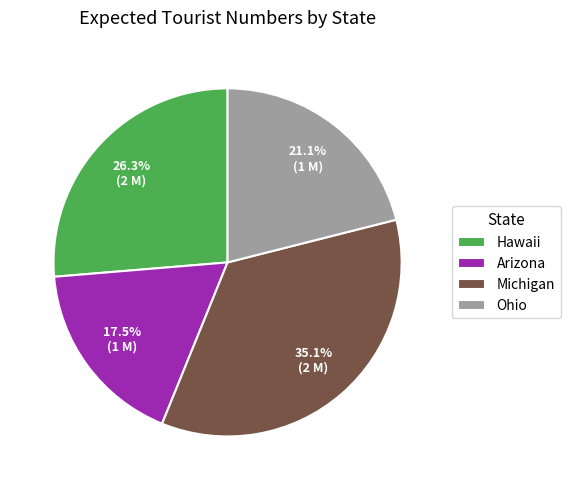

What is the smallest slice in the pie chart?

Arizona